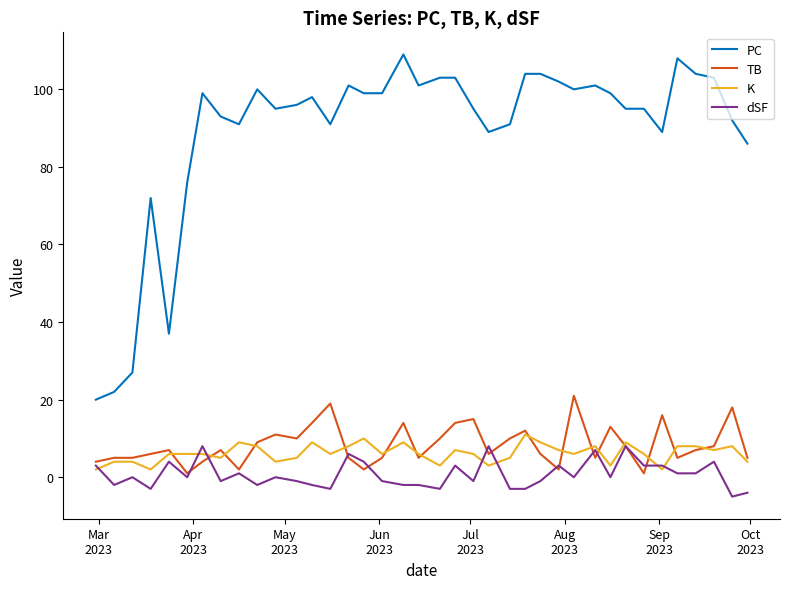

Does the chart have visible grid lines?

No